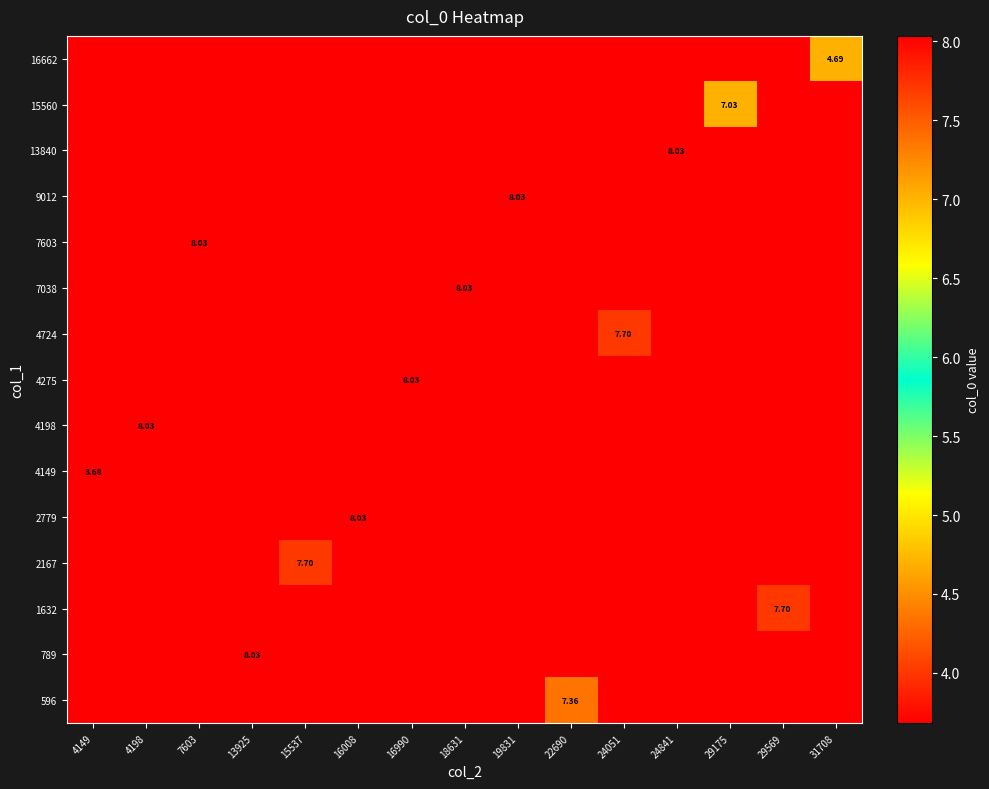

What is the greatest value displayed?

8.0